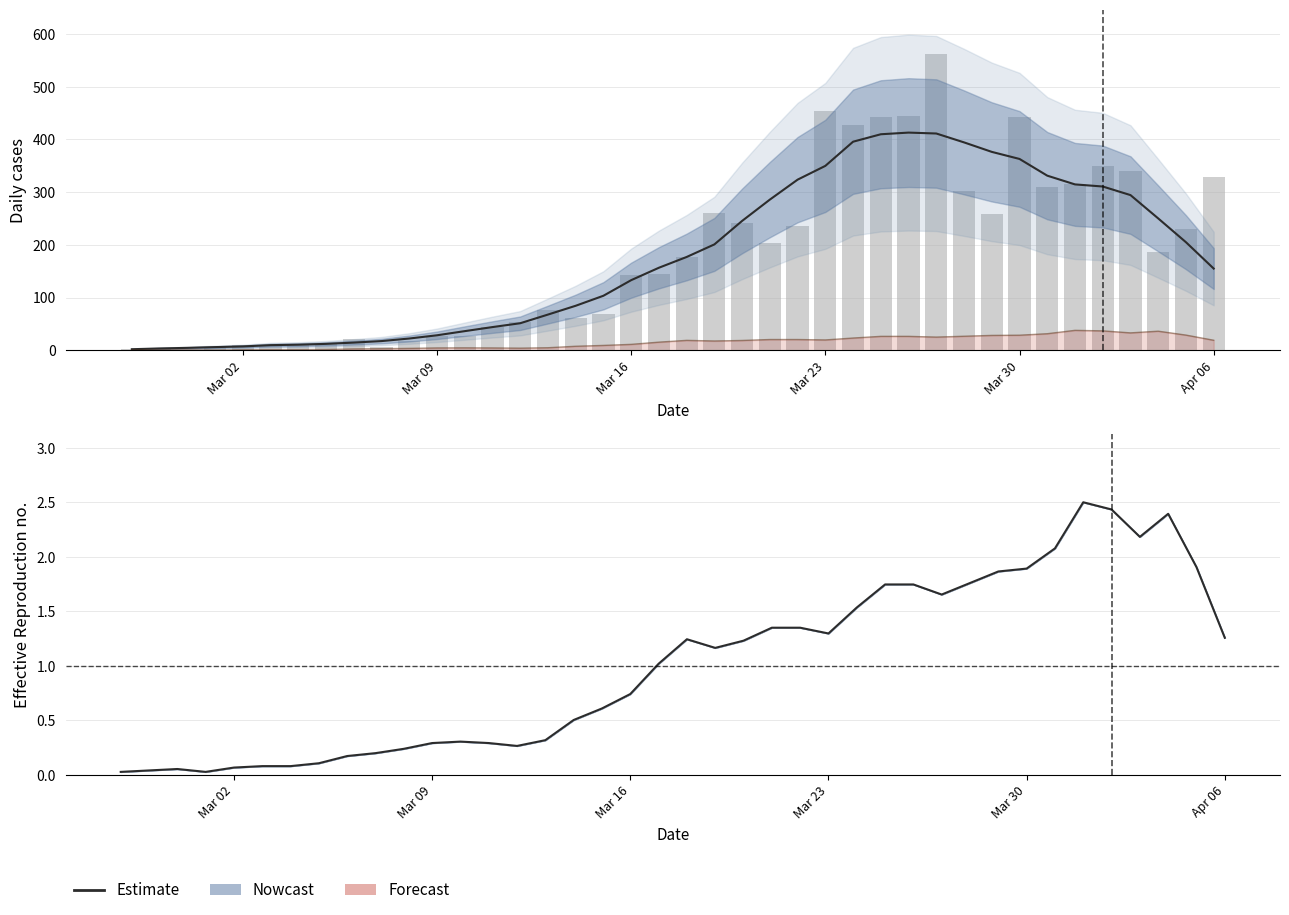

What is the value of the col_1 daily bar at the 32nd from the left?

258.0